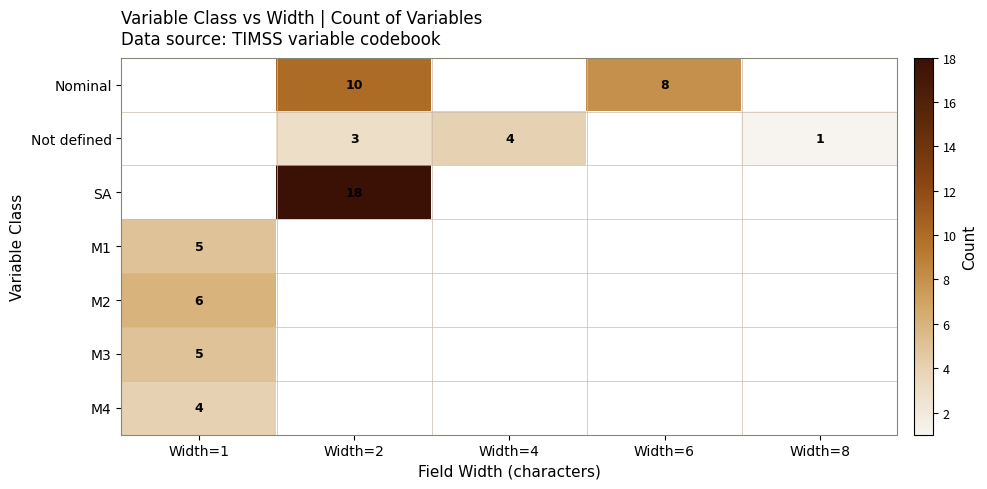

The value of Not defined at Width=2 is 2. True or false?

False